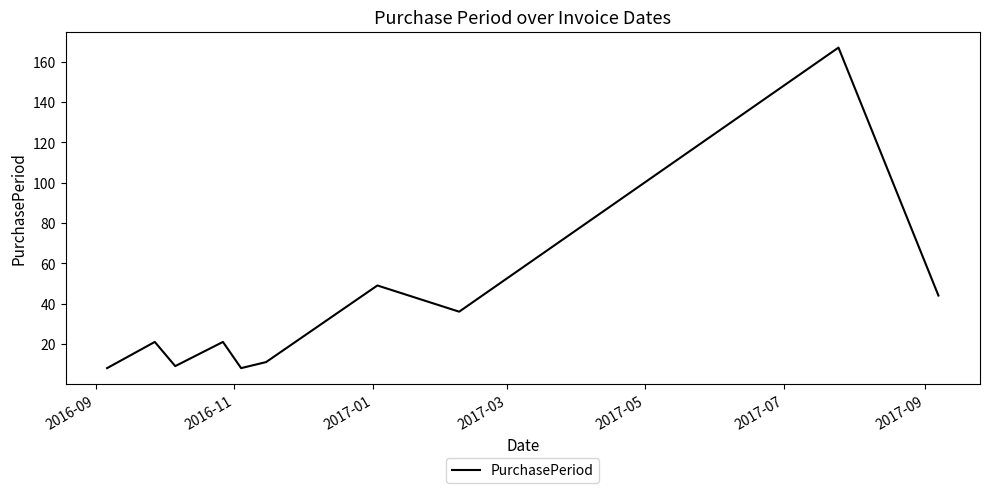

What is the maximum value shown in the chart?

167